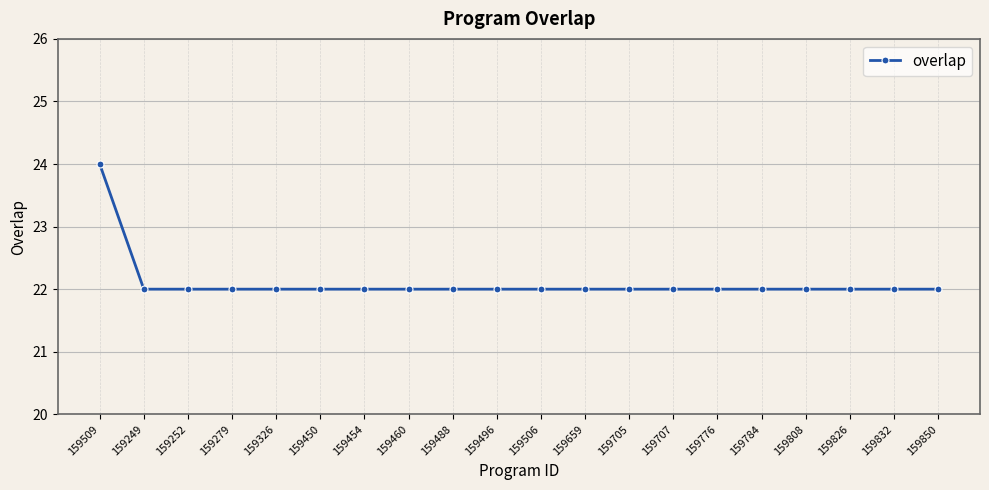

The value at 159832 is 35. True or false?

False